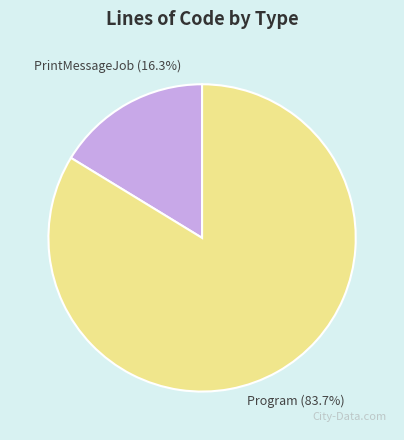

Count the number of slices in the pie.

2